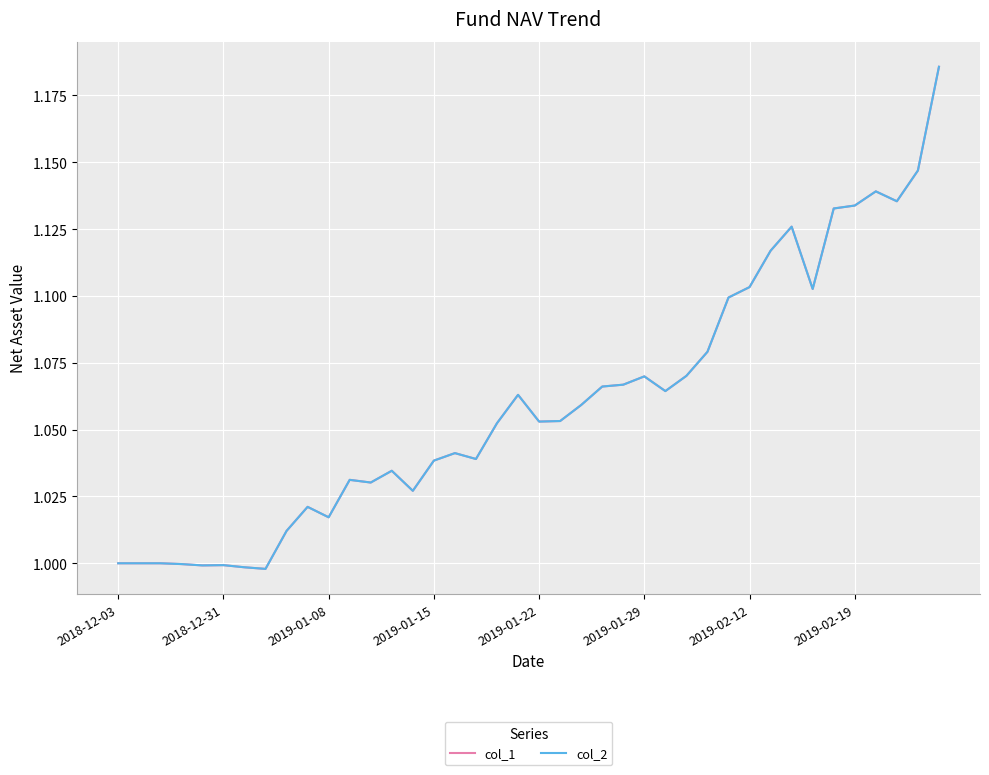

Does the chart have visible grid lines?

Yes